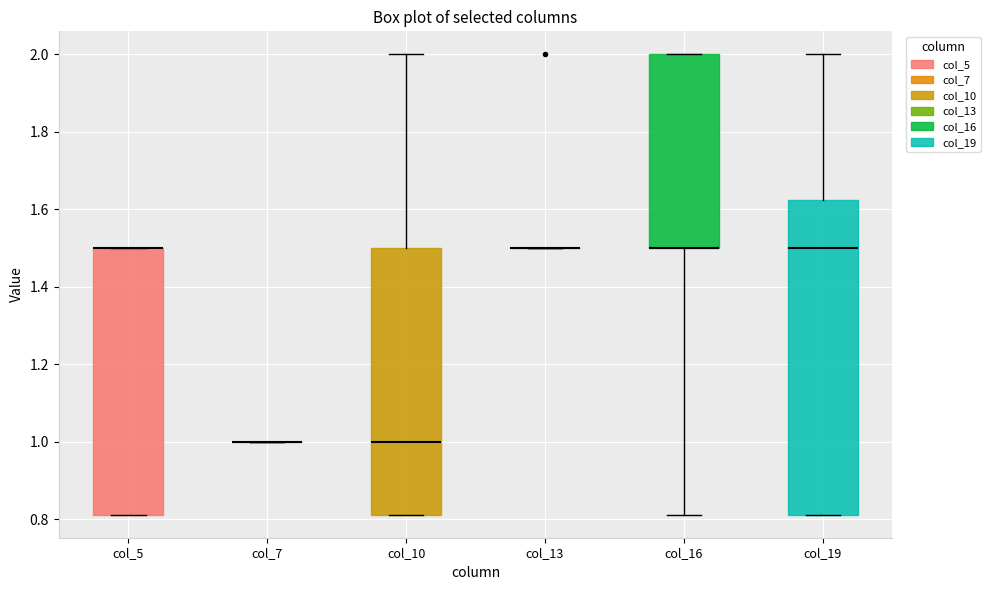

Reading left to right, transcribe this box plot: for each box, give where its median line is, the range the box spans, and where its two whiskers end, as read against the y-axis. The values are not printed on the chart, so give them approximately, as read against the axis.

col_5: median 1.50 (drawn on the box's upper edge), box 0.82 to 1.50, whiskers 0.82 to 1.50
col_7: box collapsed to a line at 1.00, whiskers 1.00 to 1.00
col_10: median 1.00, box 0.82 to 1.50, whiskers 0.82 to 2.00
col_13: box collapsed to a line at 1.50, whiskers 1.50 to 1.50
col_16: median 1.50 (drawn on the box's lower edge), box 1.50 to 2.00, whiskers 0.82 to 2.00
col_19: median 1.50, box 0.82 to 1.62, whiskers 0.82 to 2.00